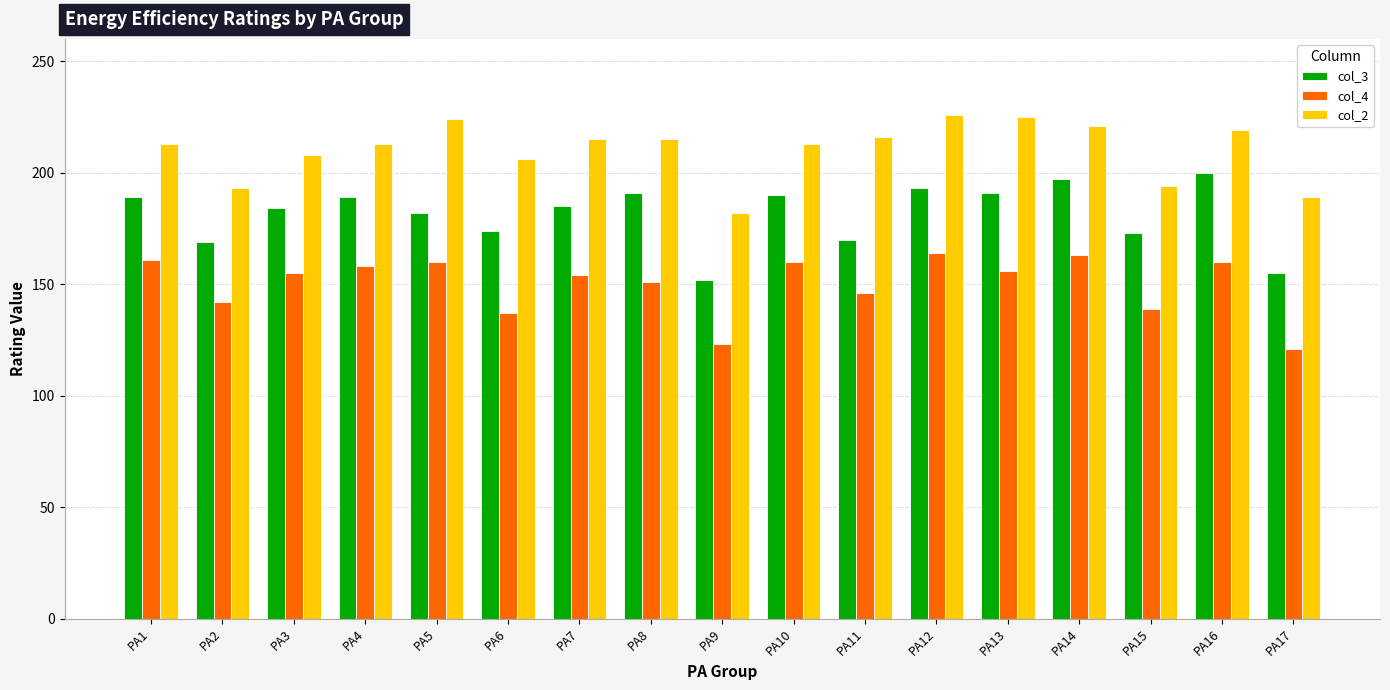

What is the greatest value displayed?

226